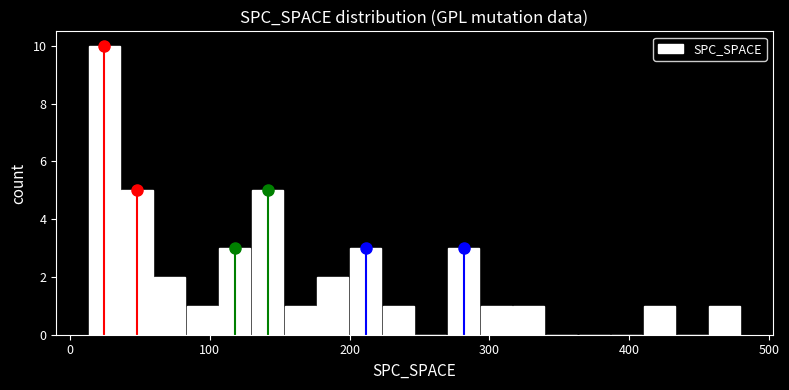

Read against the x-axis, roughly where is the centre of the tallest bar?

20